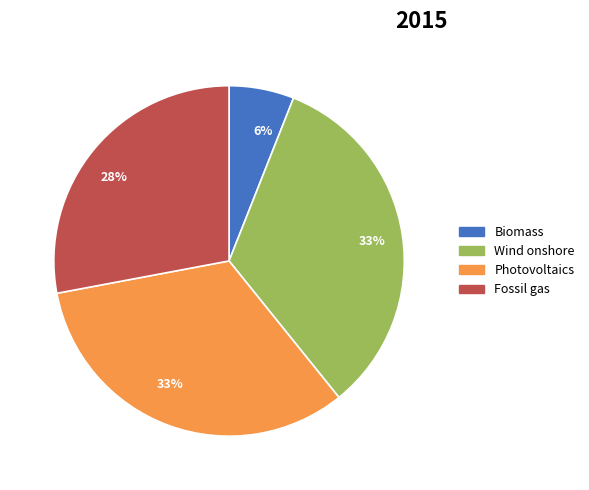

To the nearest percent, what is the average slice percentage?

25%